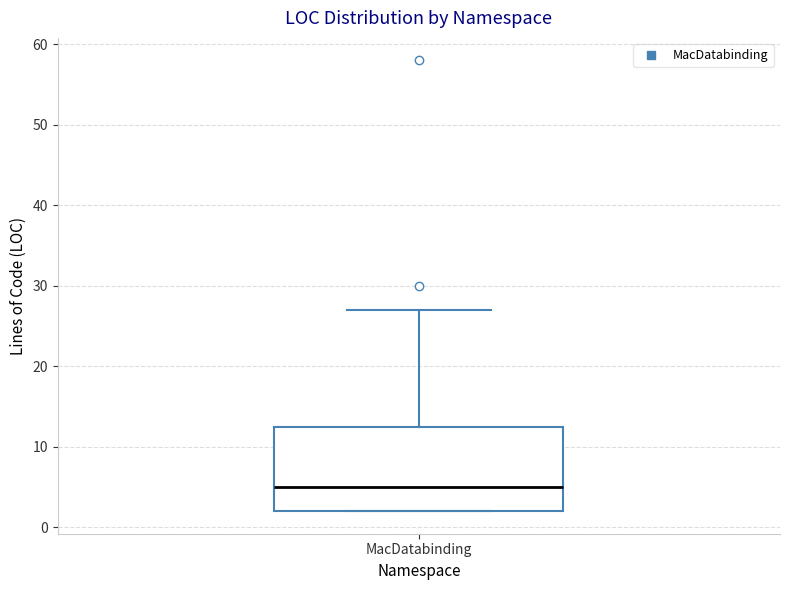

Transcribe this box plot: give where the median line is, the range the box spans, and where the two whiskers end, as read against the y-axis. The values are not printed on the chart, so give them approximately, as read against the axis.

median 5, box 2 to 13, whiskers 2 to 27